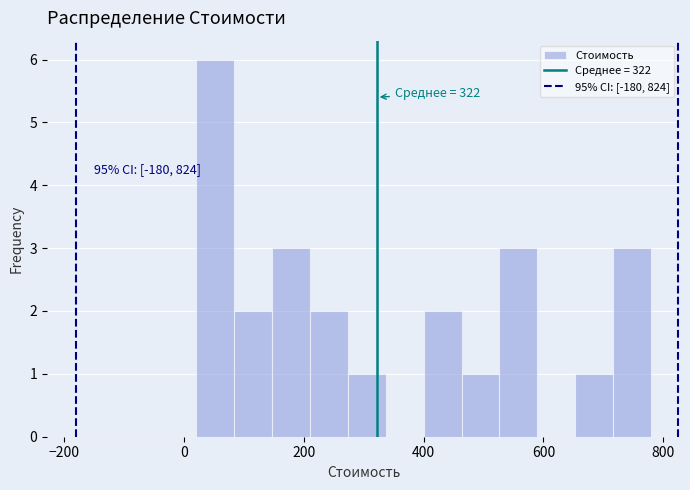

Around what value on the x-axis is the tallest bar? Give the approximate position of its centre, as read against the axis.

60